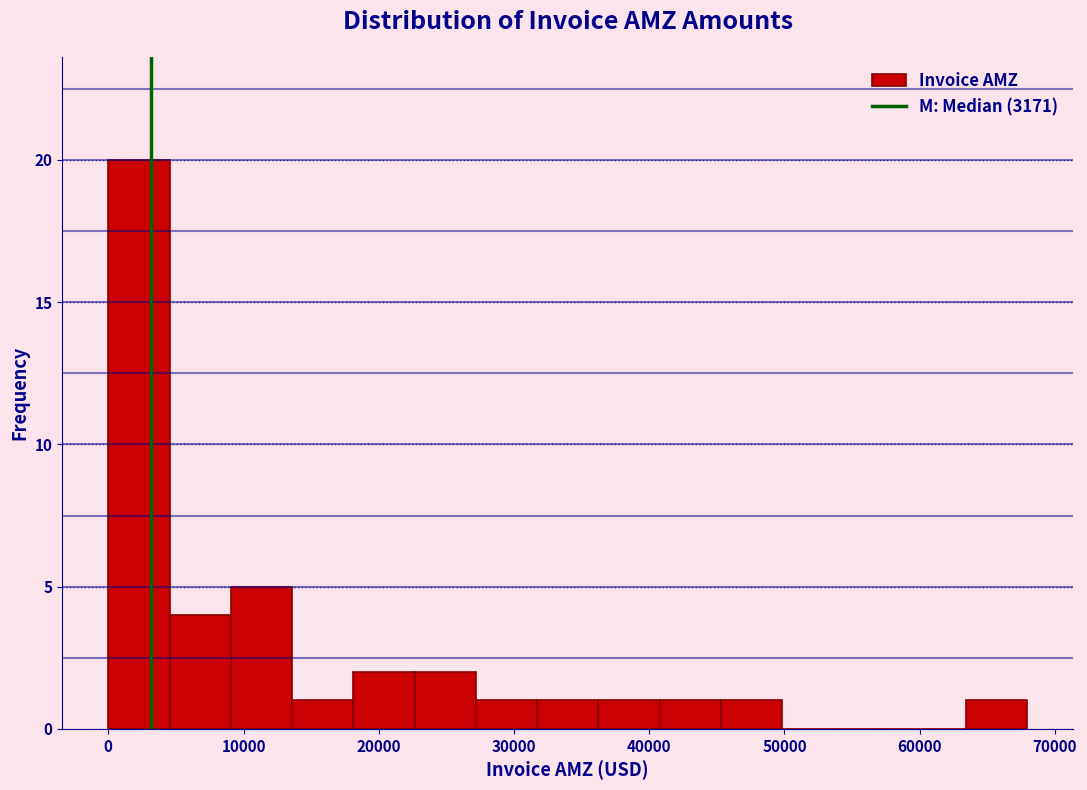

What is the height of the bar covering 27000 to 32000 on the x-axis? Neither the bar edges nor the heights are printed on the chart, so give them approximately, as read against the axes.

1